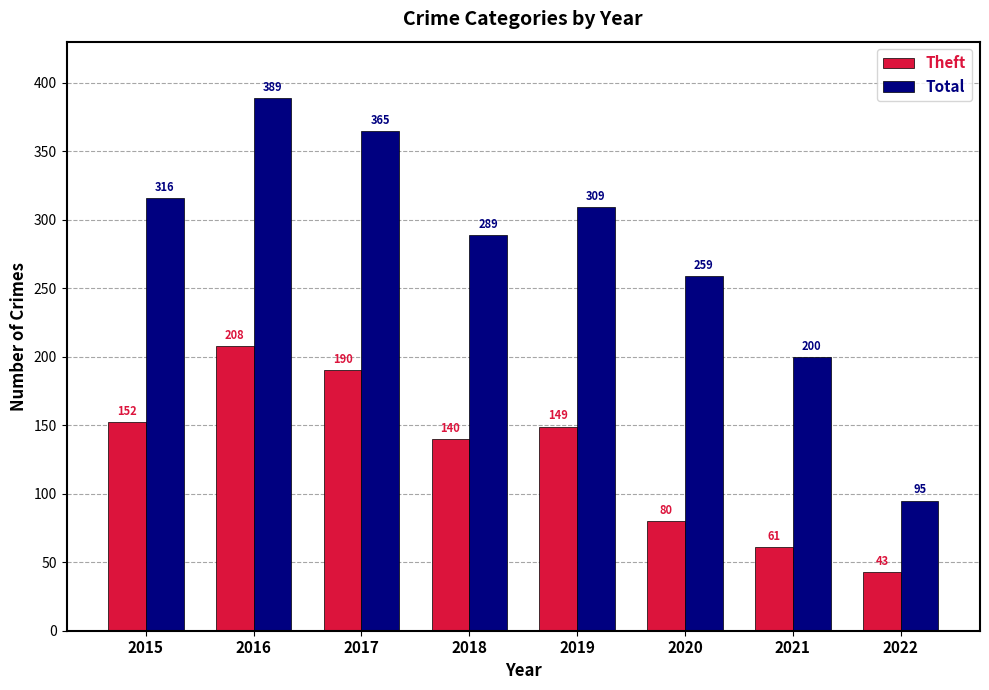

What is the difference between the highest and lowest values at 2020?

179